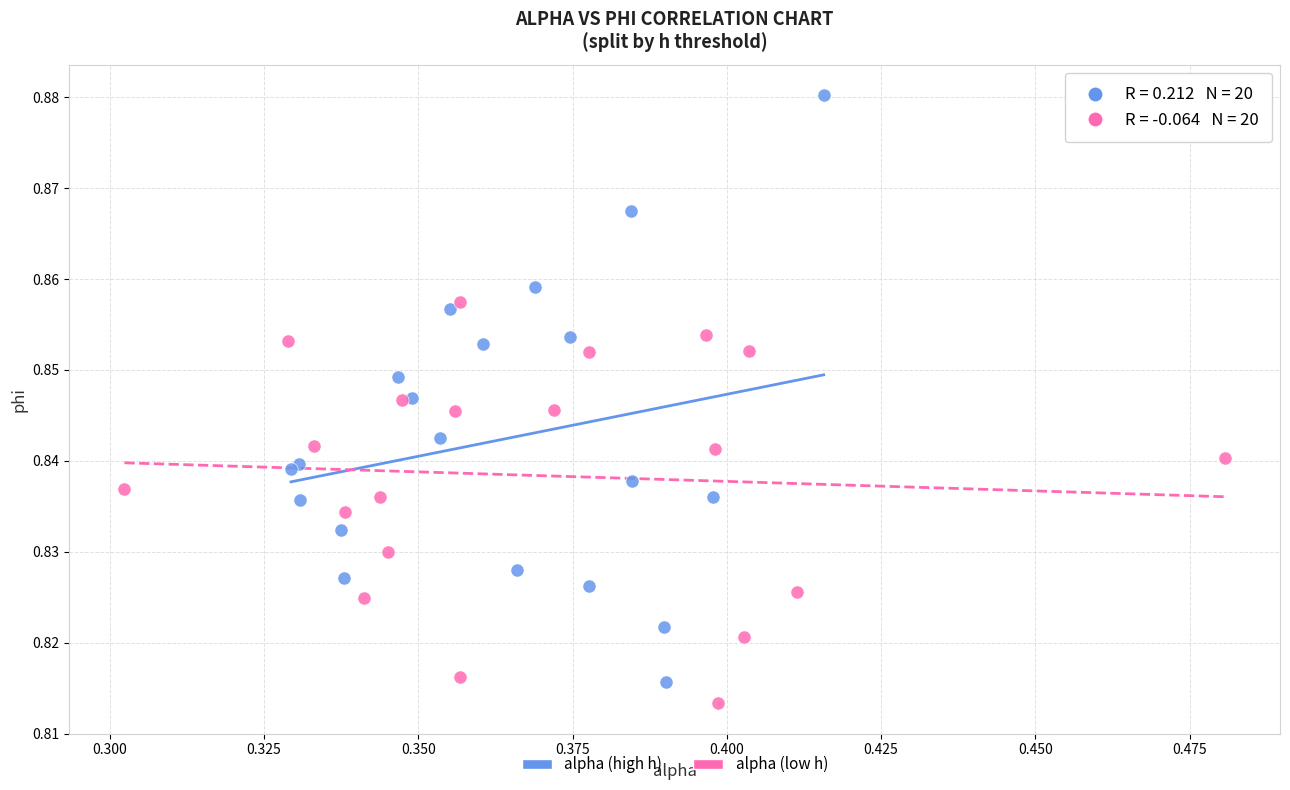

Which series has the widest spread of Y values?

alpha (high h)